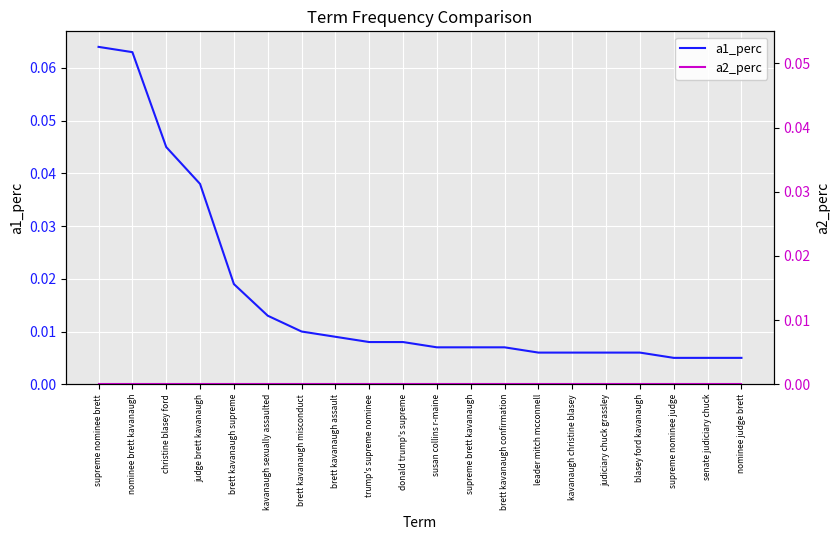

True or false: a1_perc has a value of 0.0 at brett kavanaugh supreme.

False